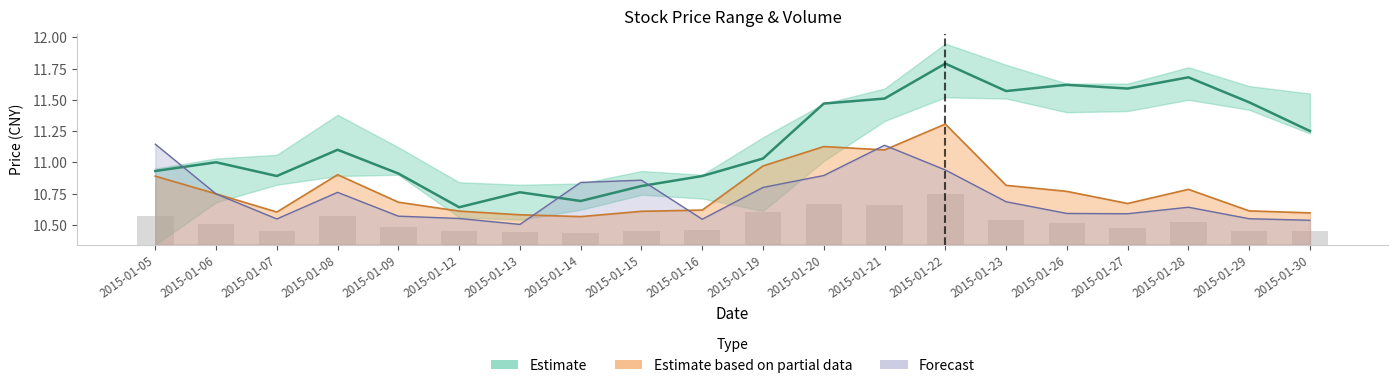

Where does the latest series first go above 11?

2015-01-08